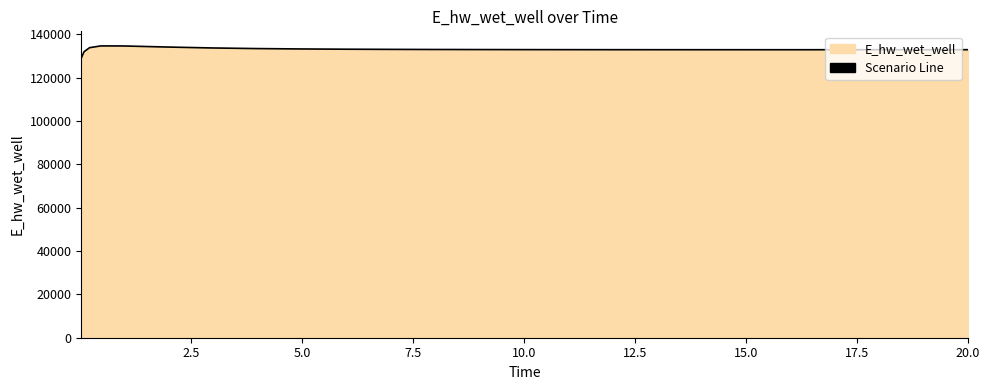

What is the greatest value displayed?

134717.7